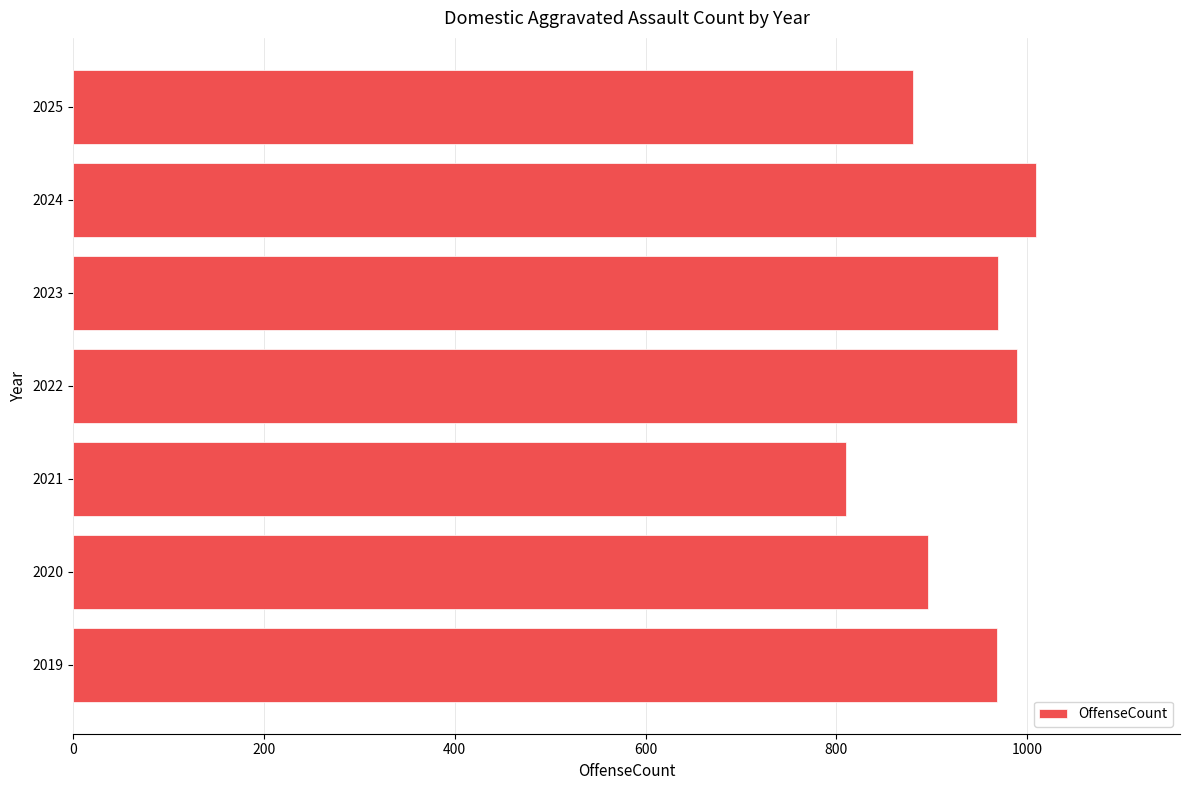

Approximately how many times larger is the value at 2022 compared to 2023?

1.0